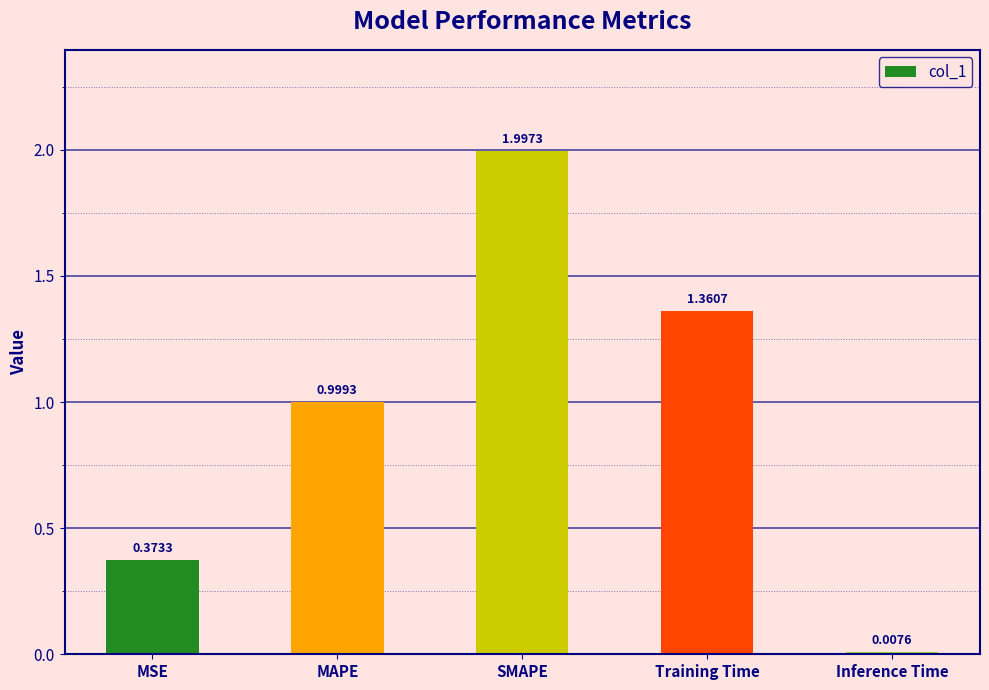

What is the value of the 2nd bar from the left?

1.0